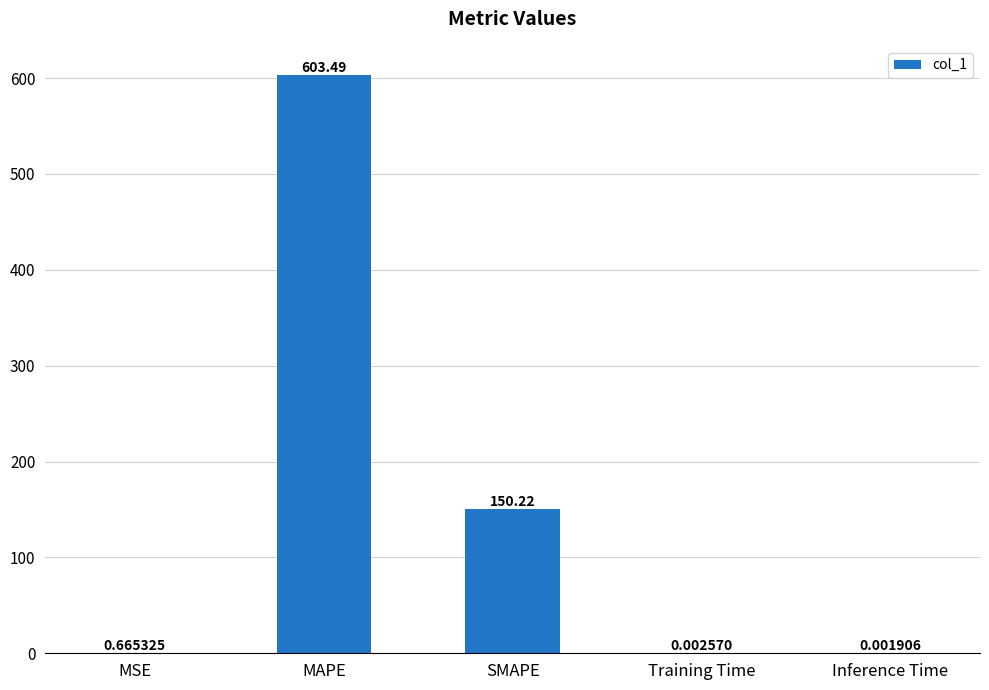

Which label corresponds to the largest value in the chart?

MAPE